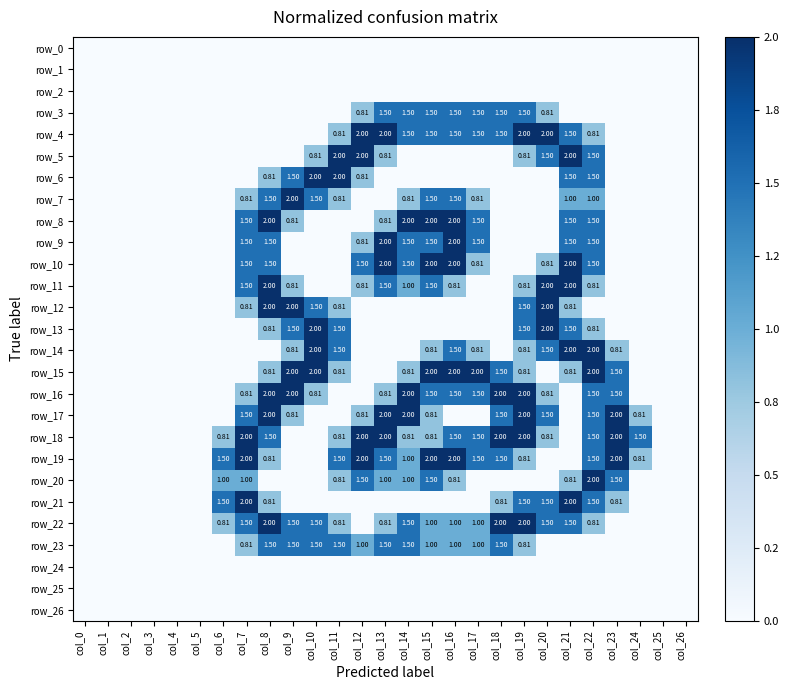

At which category is the sum across all series the highest?

col_22